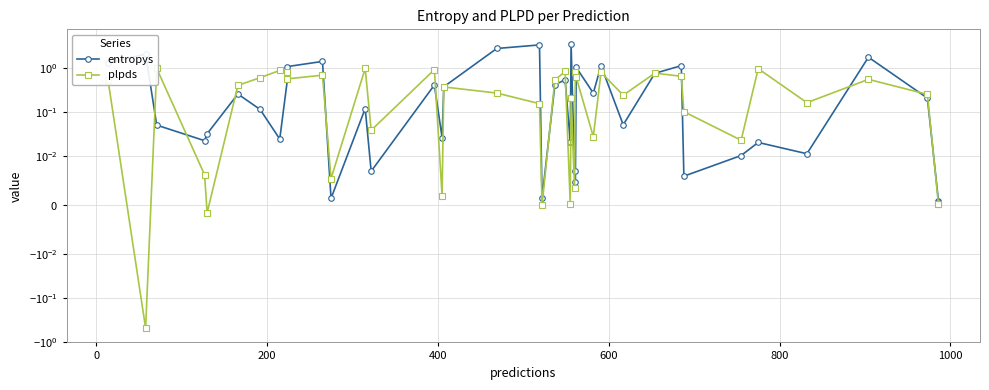

The plpds series shows 1.3 at 25. True or false?

False